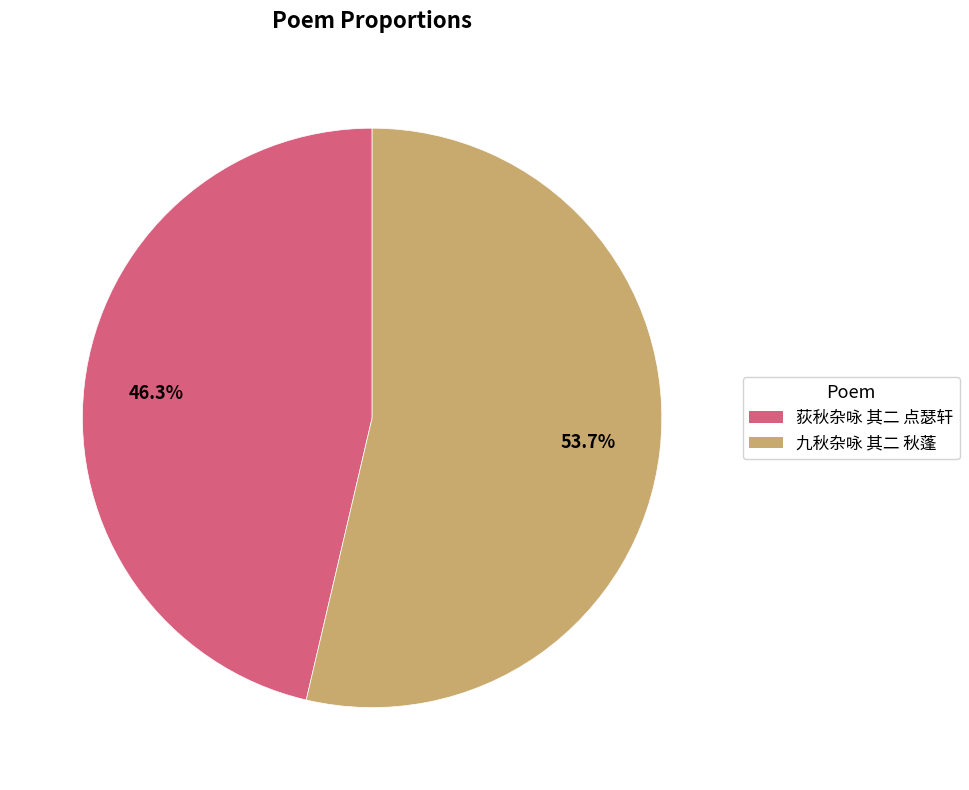

What percentage is NOT represented by 九秋杂咏 其二 秋蓬?

46.3%